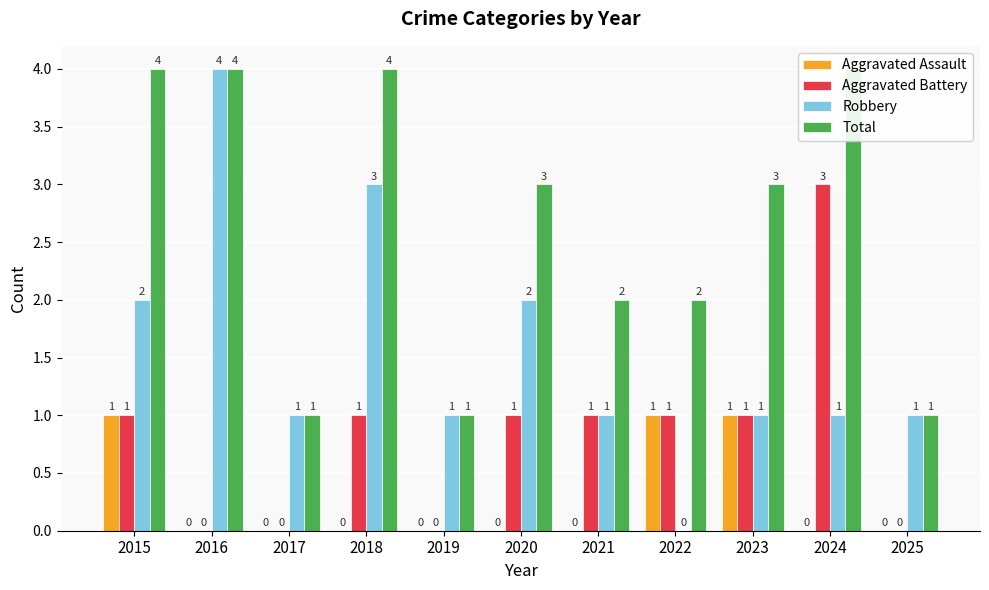

Reading left to right, list all the values displayed in this chart.

Aggravated Assault: 2015=1	2016=0	2017=0	2018=0	2019=0	2020=0	2021=0	2022=1	2023=1	2024=0	2025=0
Aggravated Battery: 2015=1	2016=0	2017=0	2018=1	2019=0	2020=1	2021=1	2022=1	2023=1	2024=3	2025=0
Robbery: 2015=2	2016=4	2017=1	2018=3	2019=1	2020=2	2021=1	2022=0	2023=1	2024=1	2025=1
Total: 2015=4	2016=4	2017=1	2018=4	2019=1	2020=3	2021=2	2022=2	2023=3	2024=4	2025=1